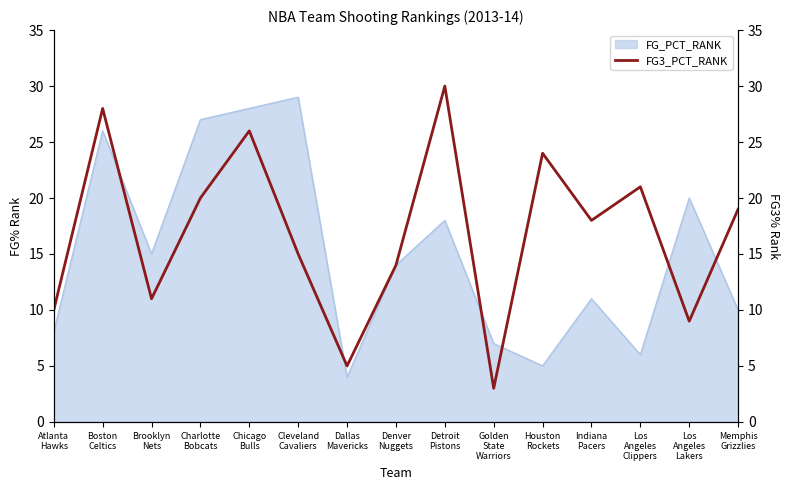

How many data points are less than 18?

7